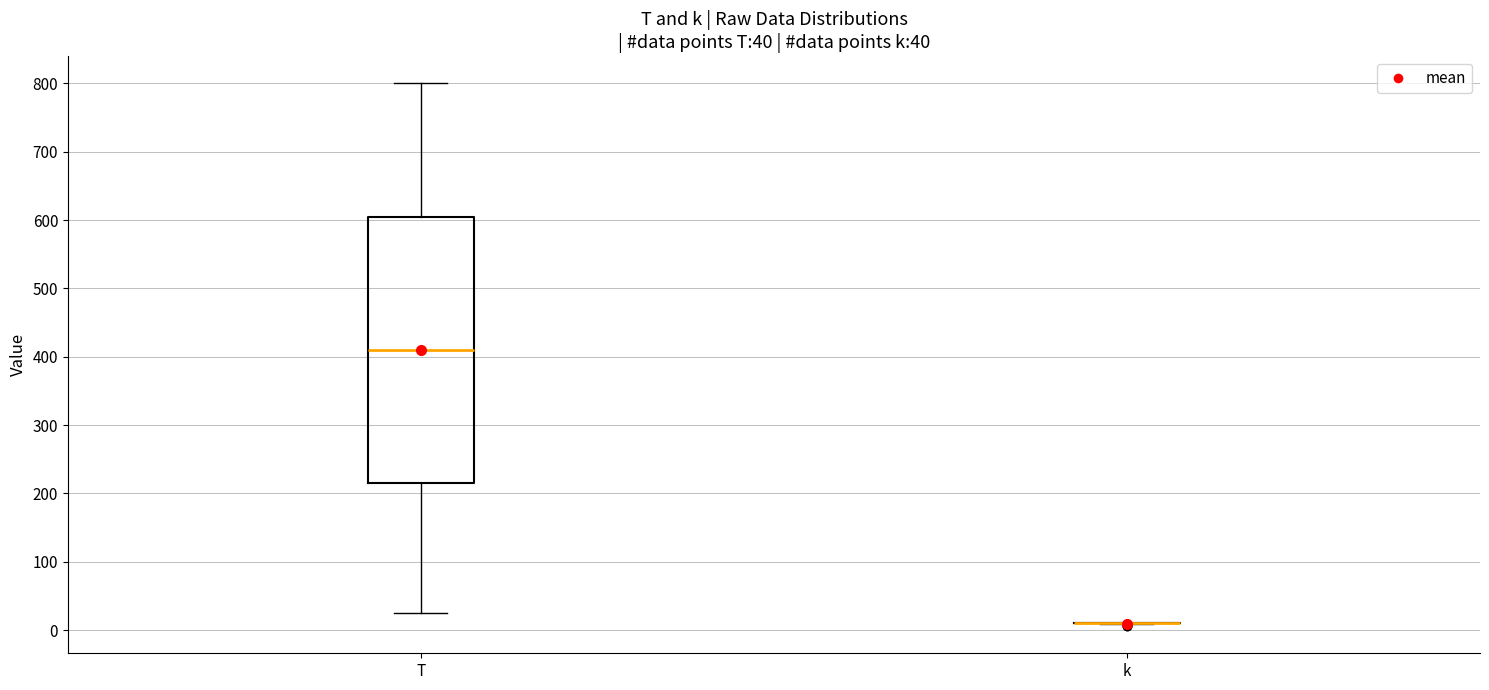

Which box is the tallest, from its lower edge to its upper edge?

T